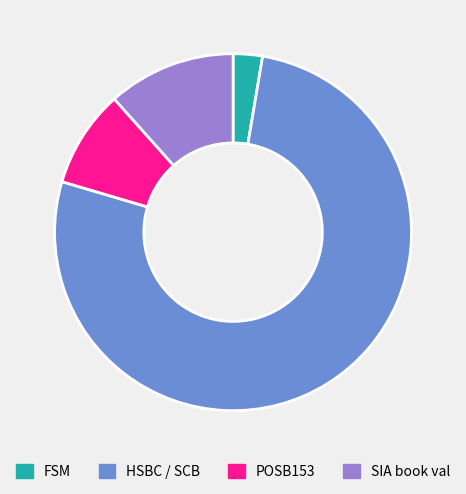

True or false: SIA book val accounts for 1% of the total.

False